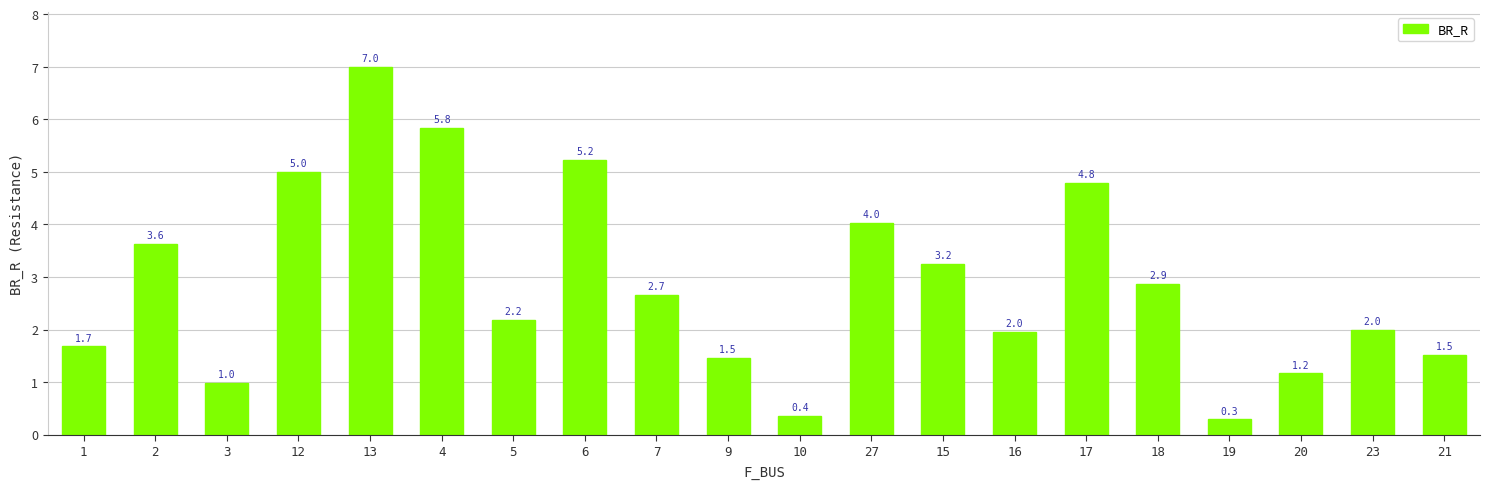

Which category has the highest value across all series?

13